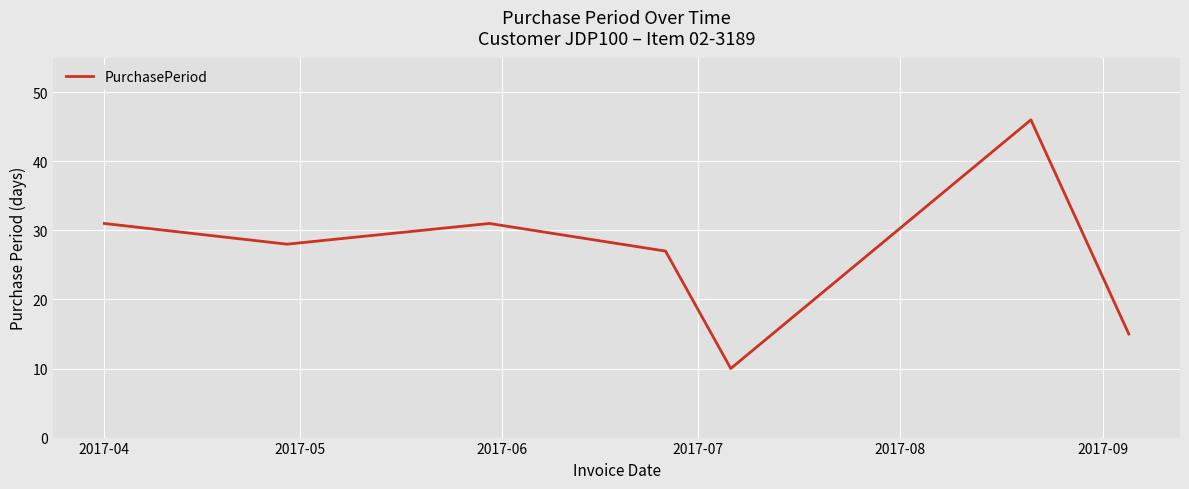

What is the average value?

27